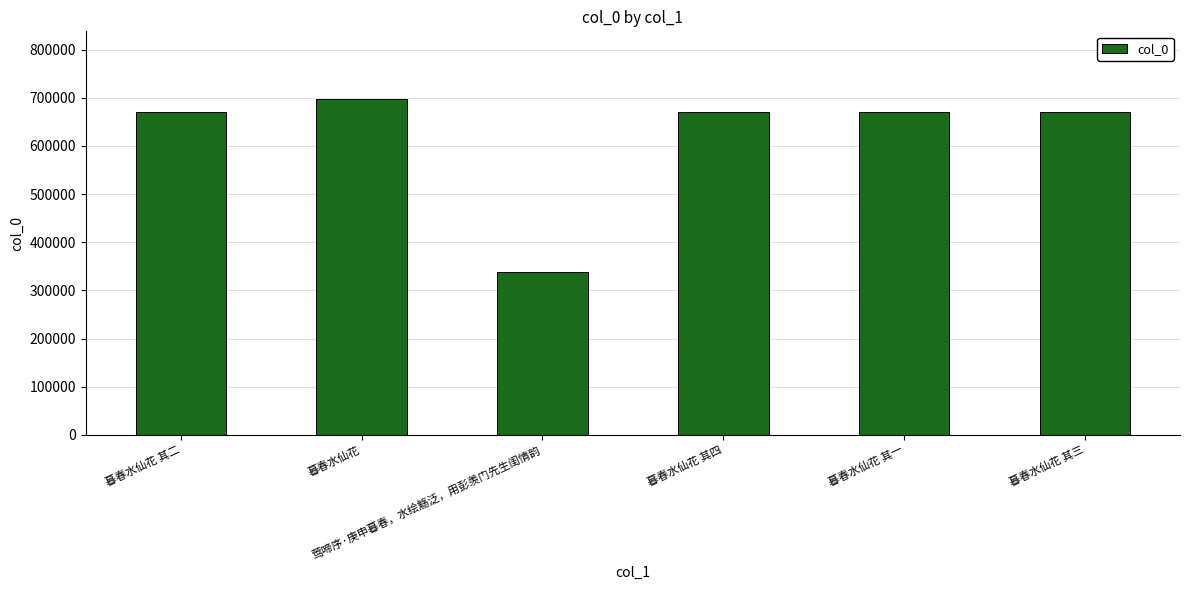

The chart shows a value of 1193446 at 暮春水仙花 其二. True or false?

False